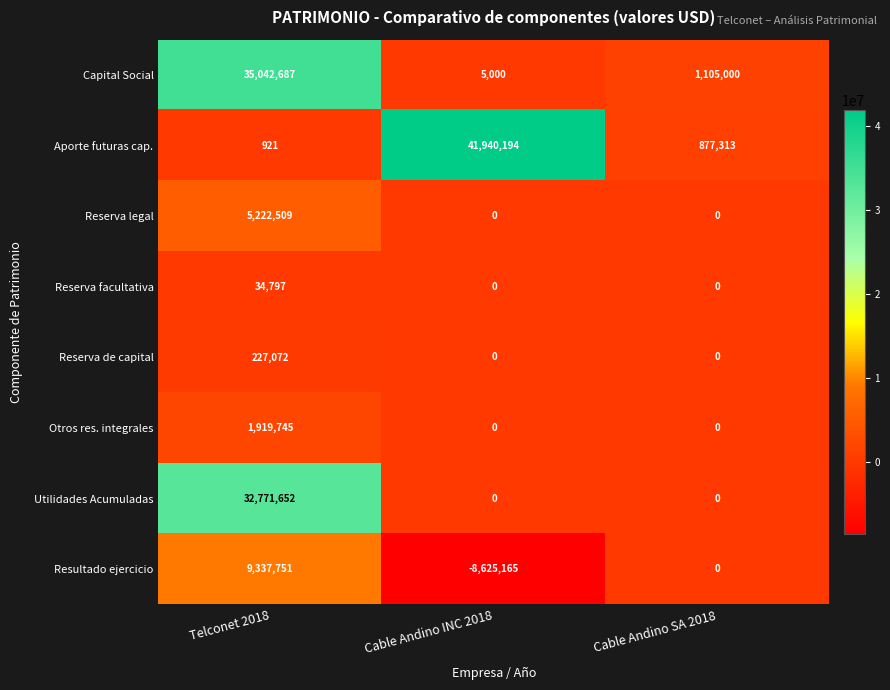

How many data points does each series have?

3